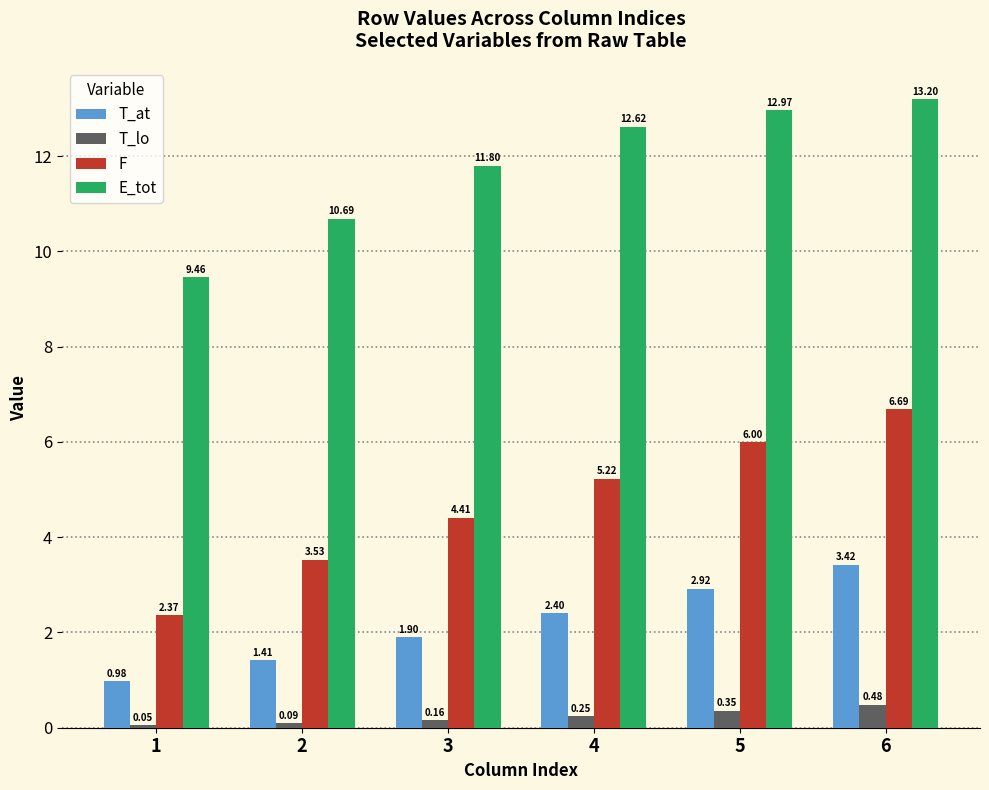

What is the difference between the maximum and minimum values in the T_at series?

2.4